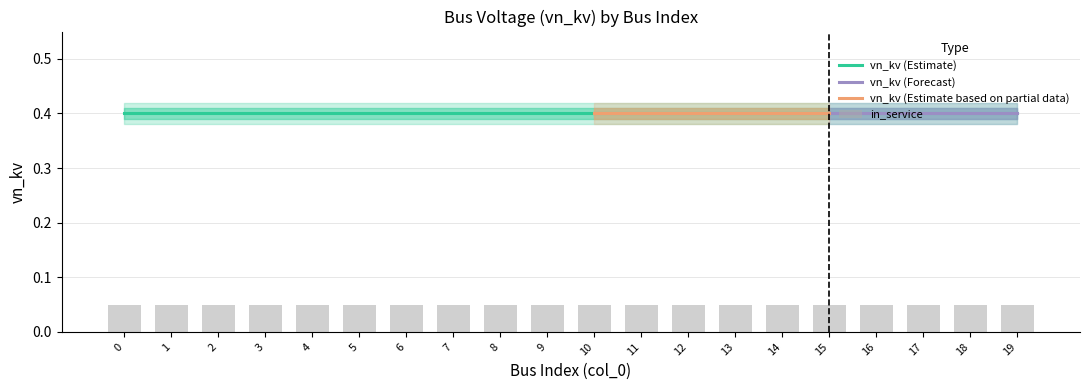

The value of vn_kv at 9 is 0.4. True or false?

True